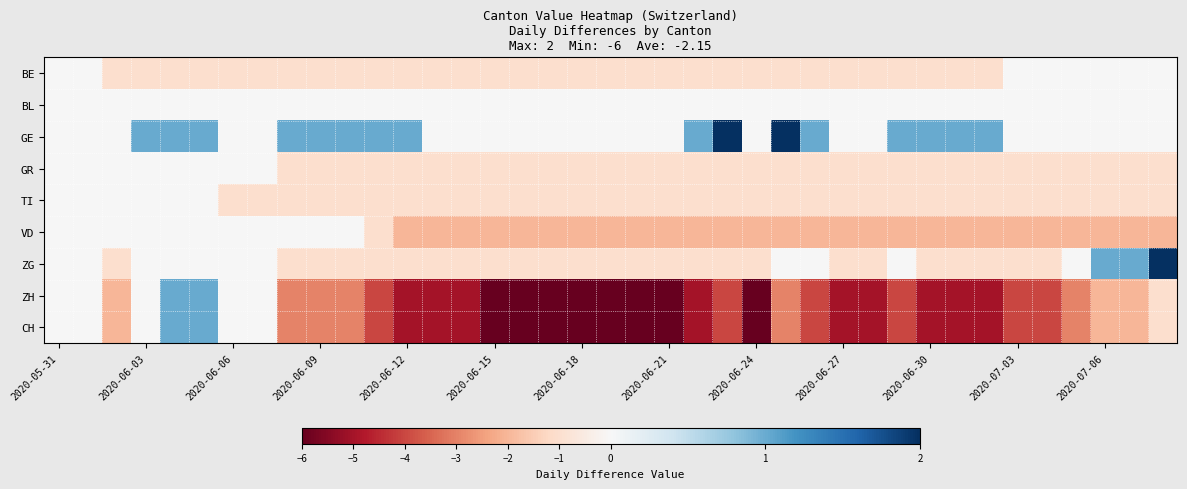

How many categories are shown in the chart?

39